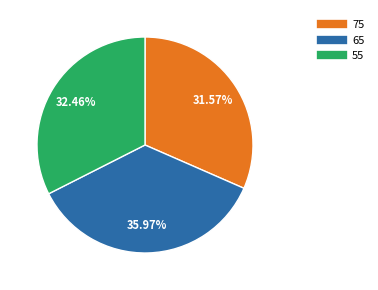

Is there any slice that represents more than half of the pie?

No